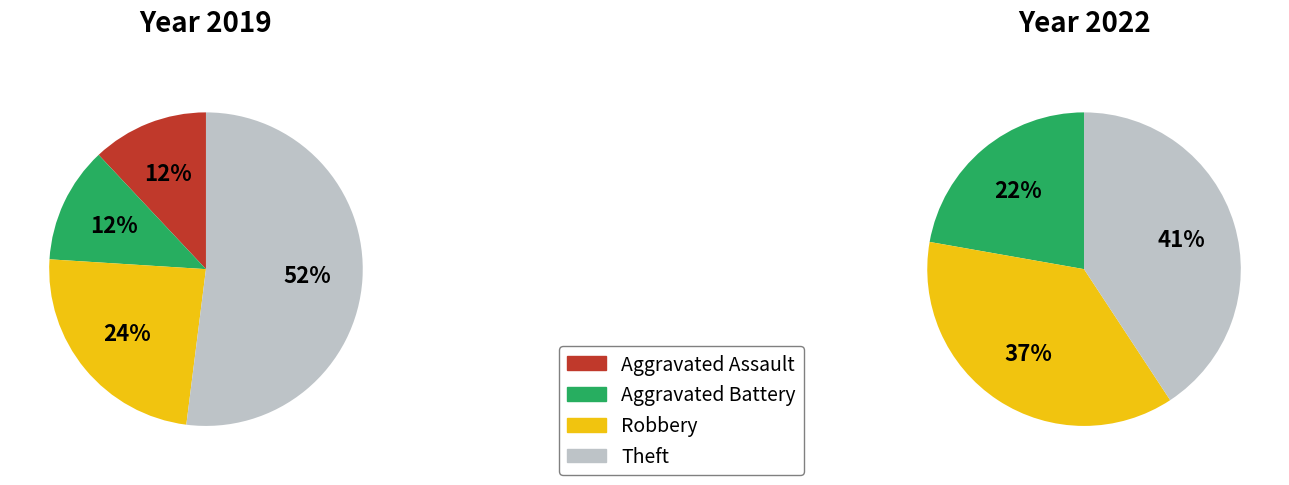

Does 3 represent more than half of the total?

Yes